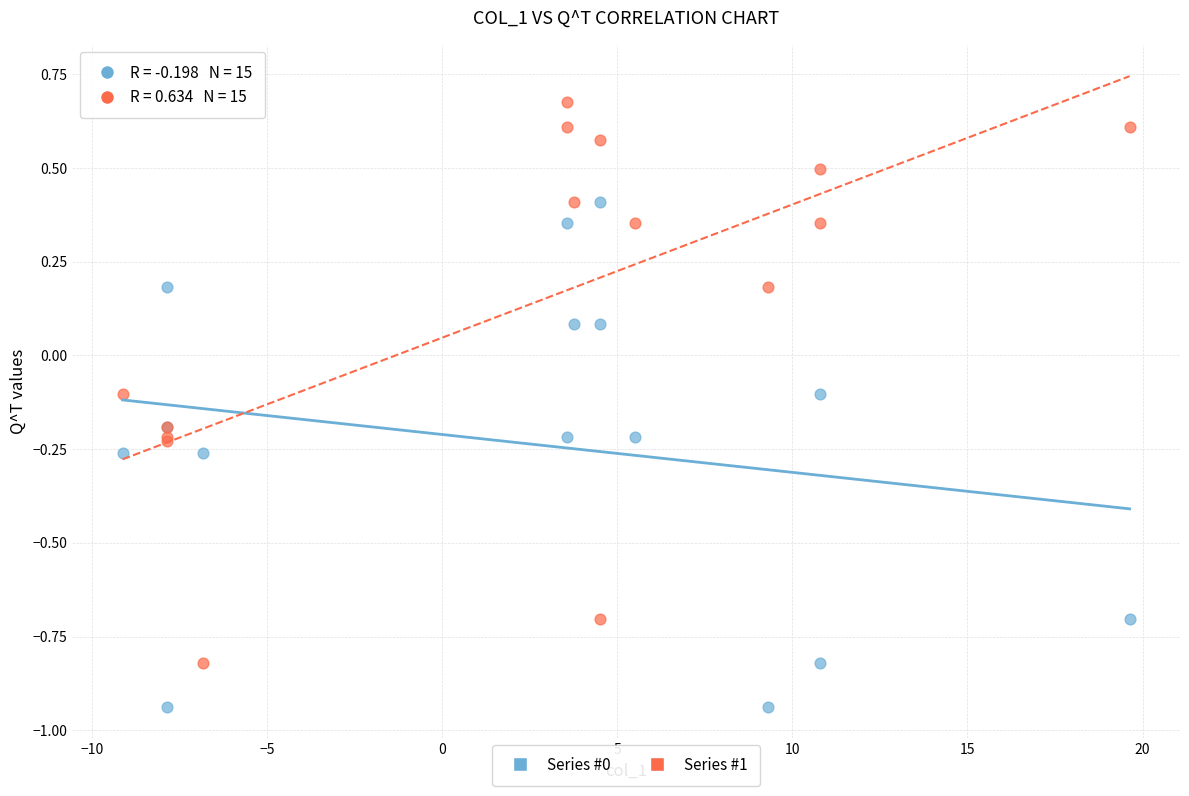

Which series reaches the minimum Y coordinate?

Series #0